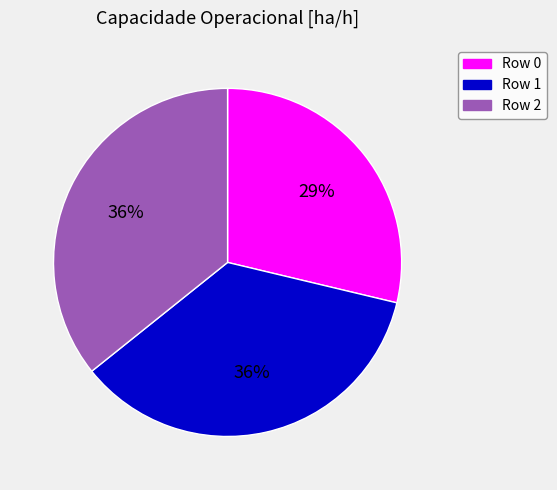

To the nearest percent, what is the average slice percentage?

33%